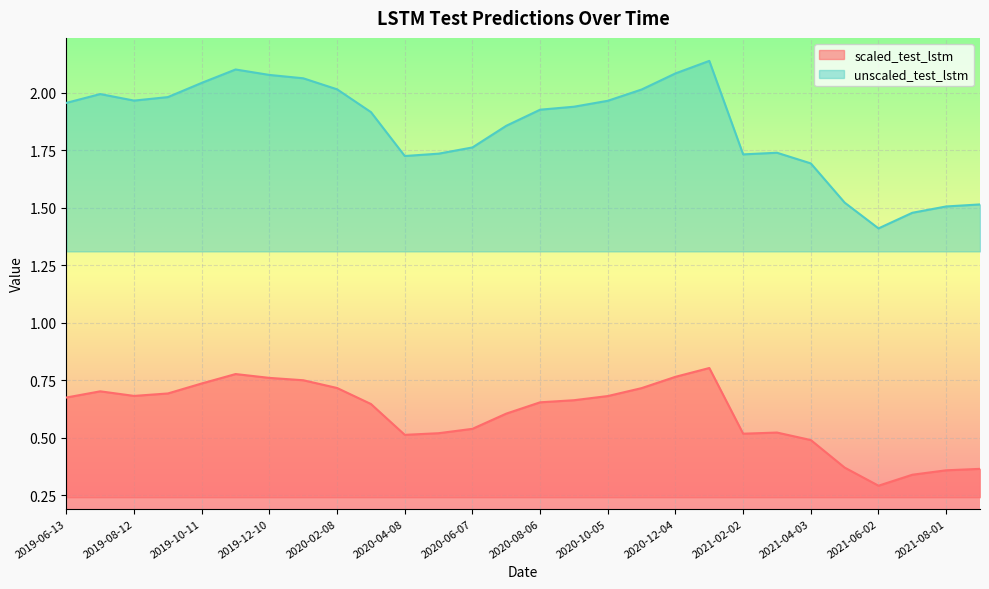

What is the sum of all scaled_test_lstm values?

16.9